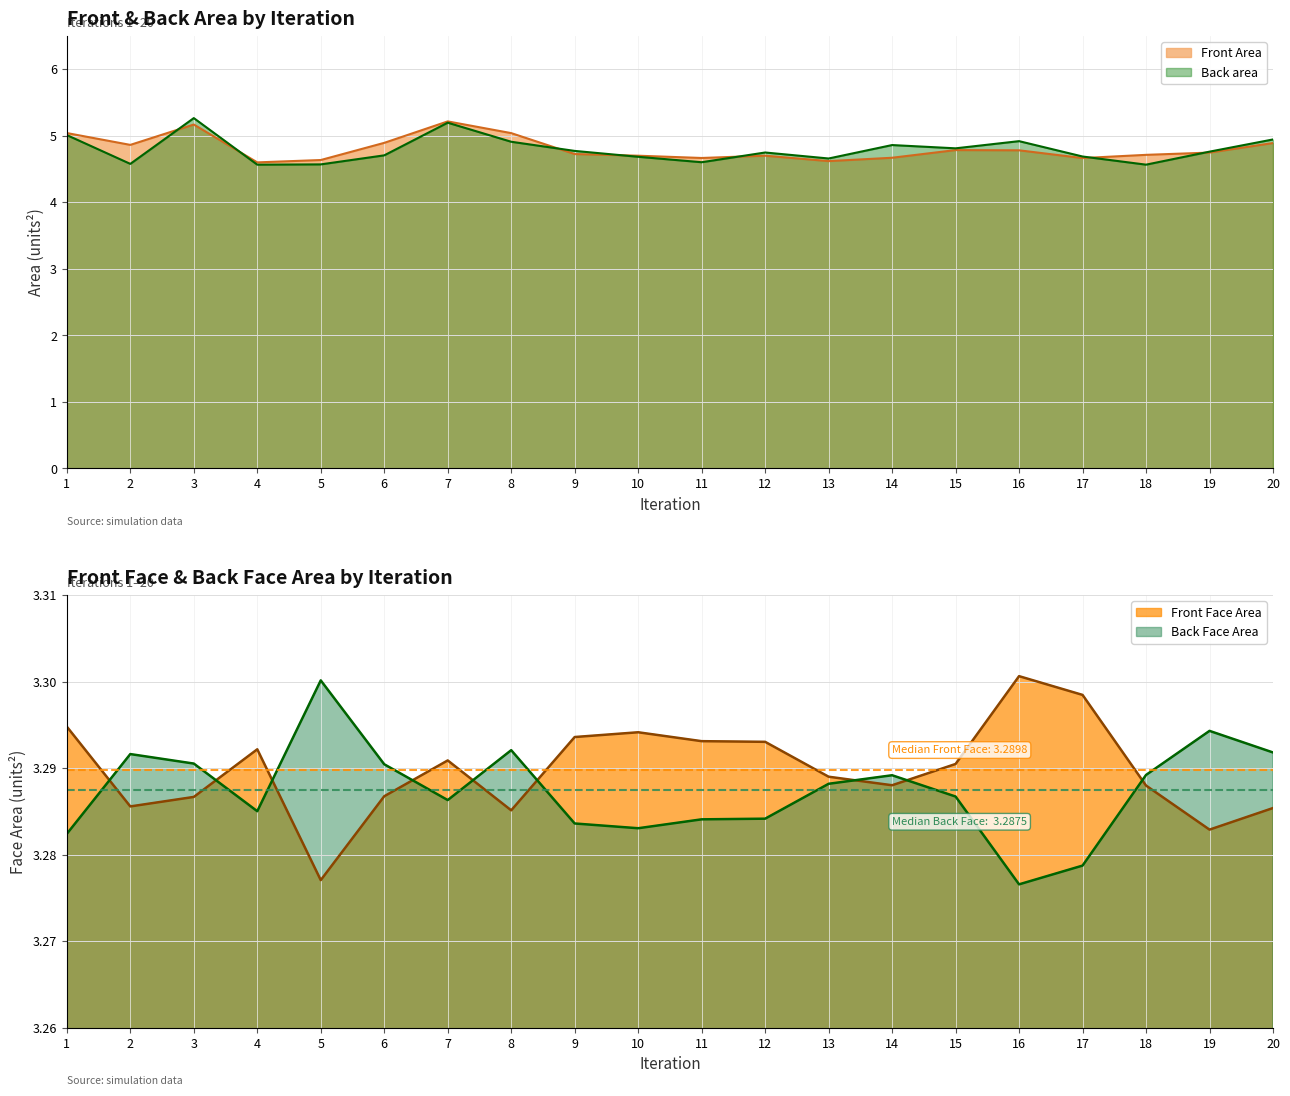

In Front Face Area, how many points are lower than both neighbors (excluding endpoints)?

5